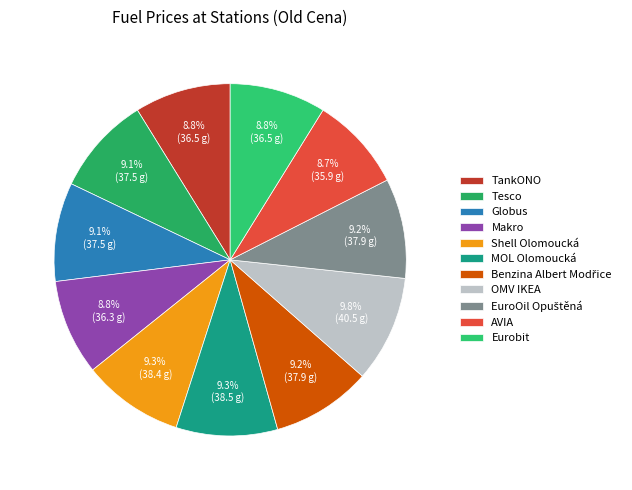

Count the number of slices in the pie.

11